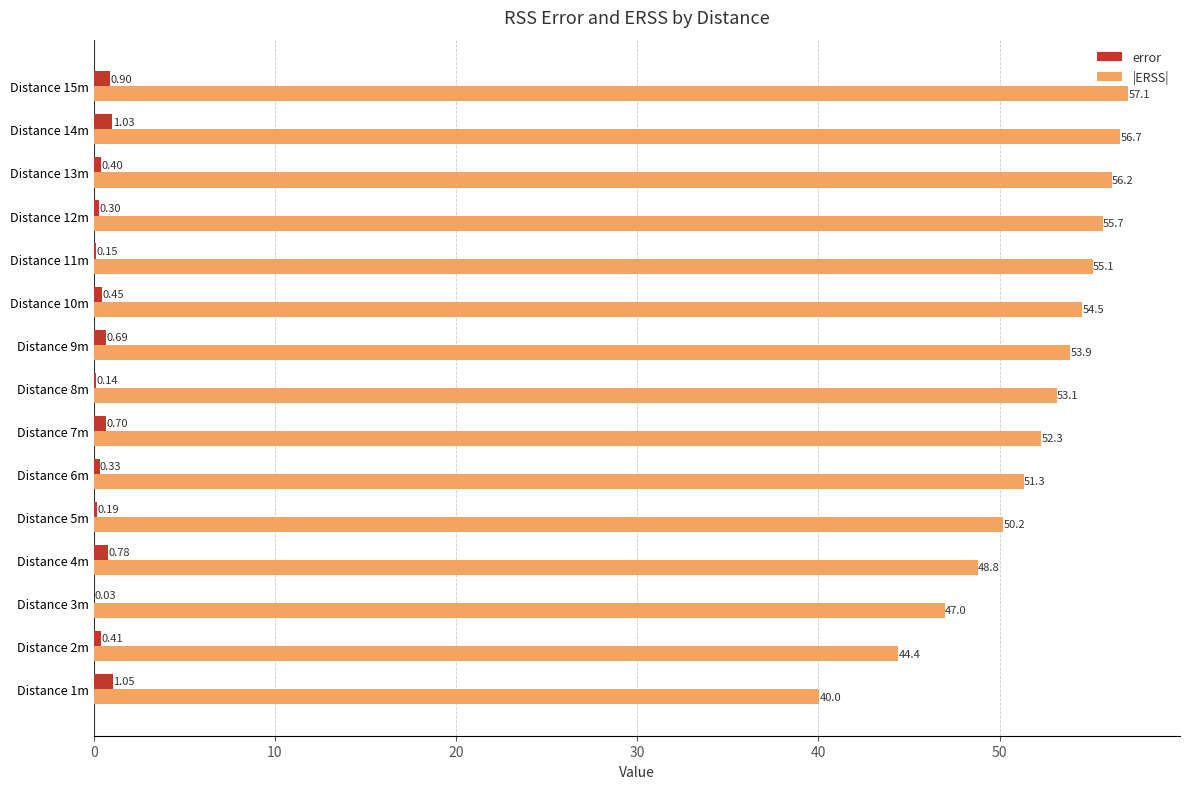

Between Distance 1m and Distance 8m, which series saw the biggest shift?

|ERSS|